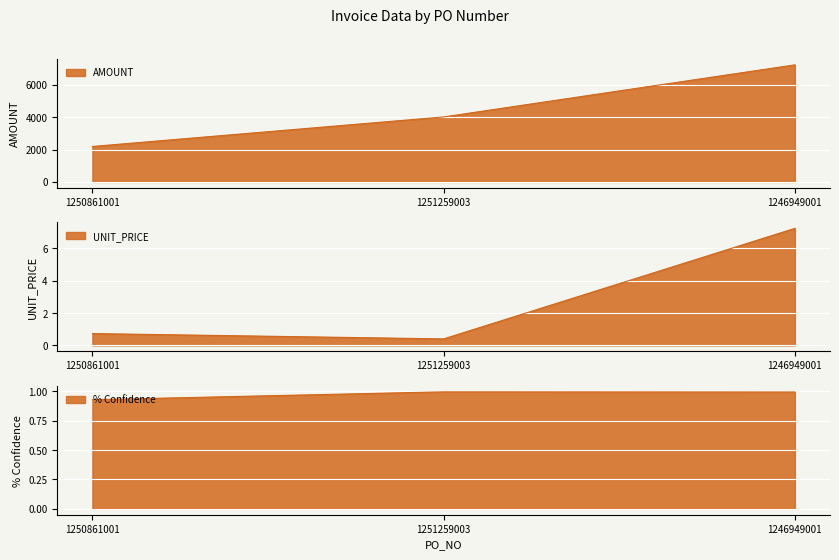

What is the spread (max minus min) of values at 1251259003?

4019.6